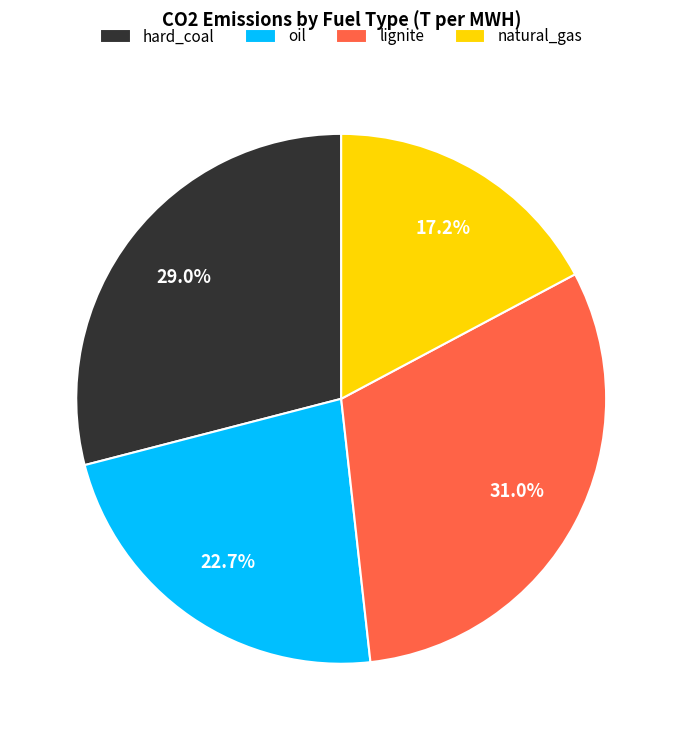

Does any single category account for the majority?

No